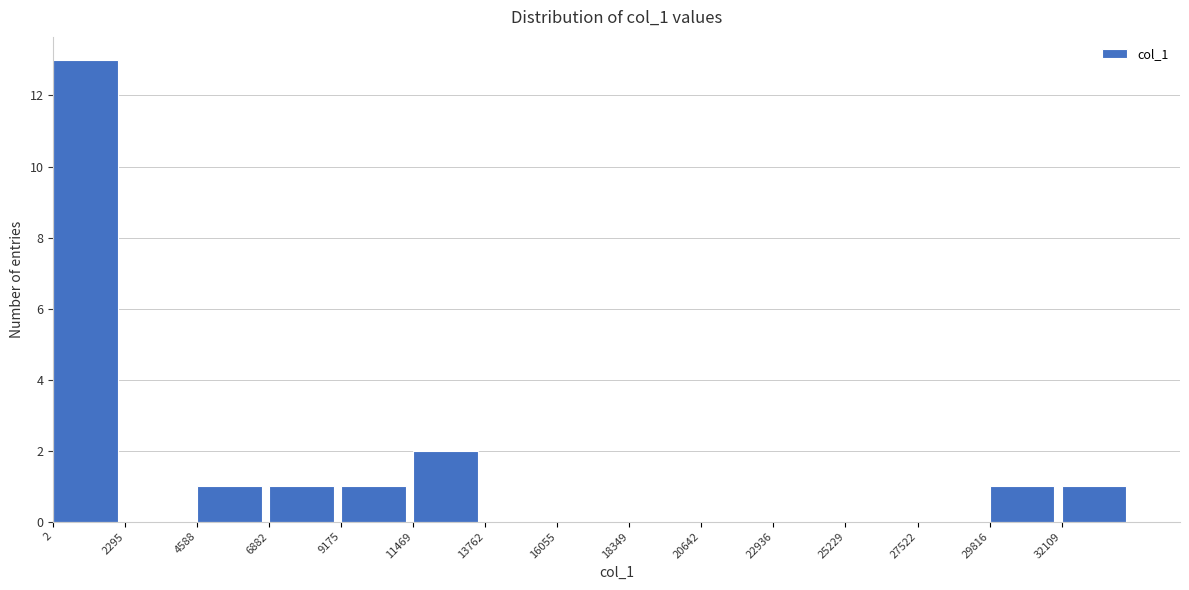

How tall is the bar that spans 4500 to 7000 on the x-axis? Neither the bar edges nor the heights are printed on the chart, so give them approximately, as read against the axes.

1